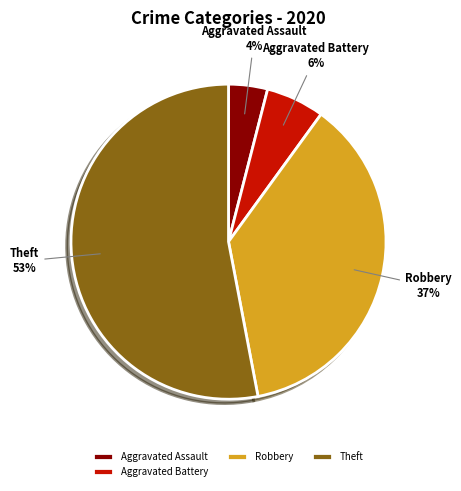

Do Aggravated Assault and Robbery together represent more than half of the pie?

No